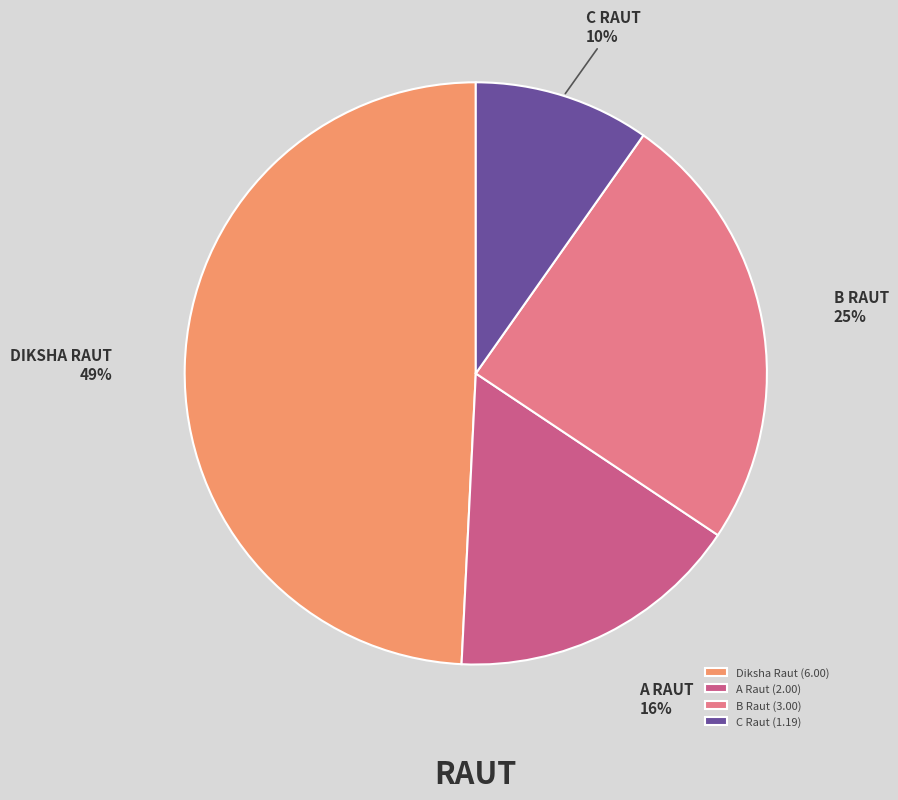

To the nearest percent, what portion does C Raut represent?

10%